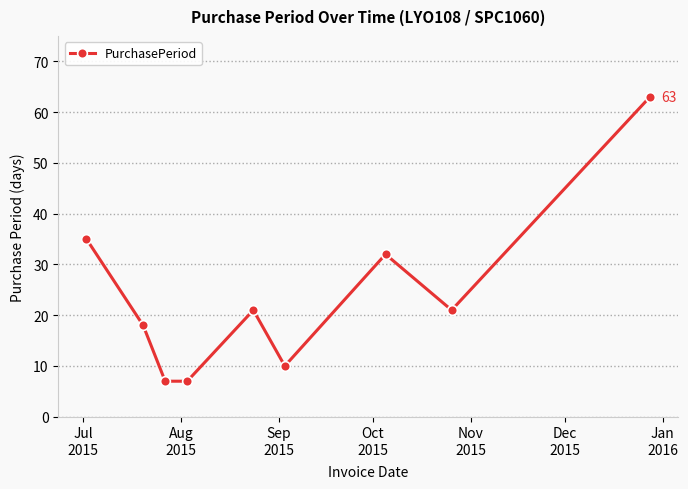

What is the value of the 8th point from the left?

21